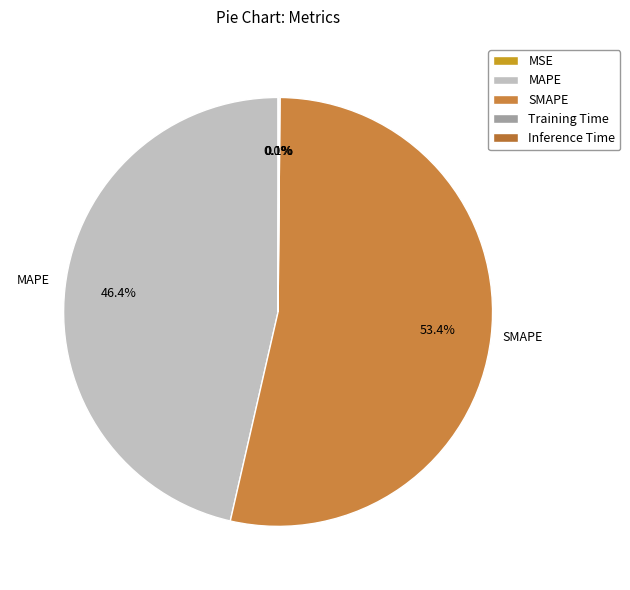

What is the ratio of the value at MAPE to the value at SMAPE?

0.9